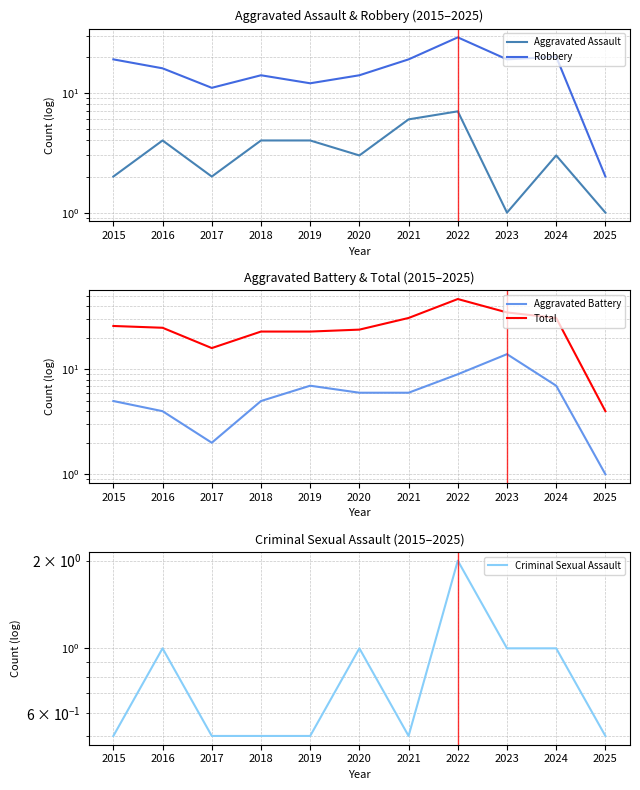

True or false: Aggravated Assault and Criminal Sexual Assault cross at least once.

False